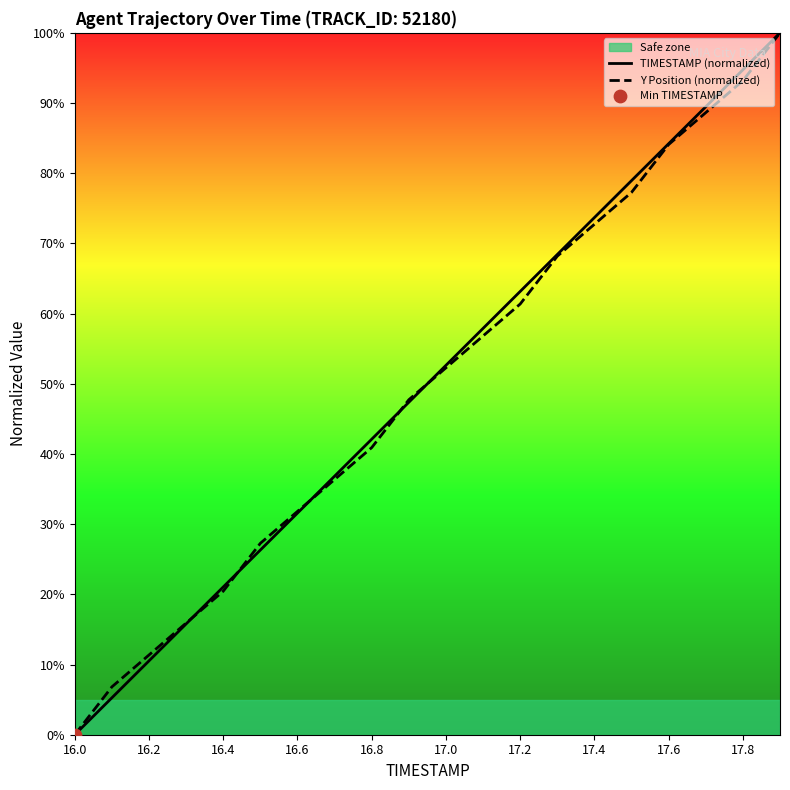

Which series has the largest total across all categories?

TIMESTAMP (normalized)